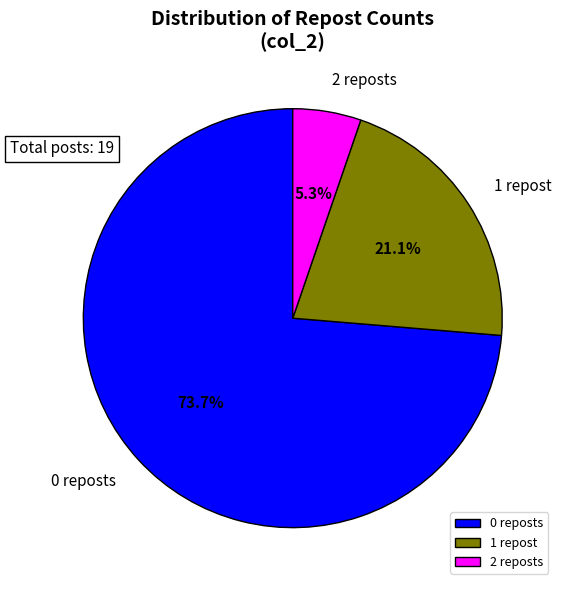

What percentage do 2 reposts and 0 reposts together represent?

78.9%